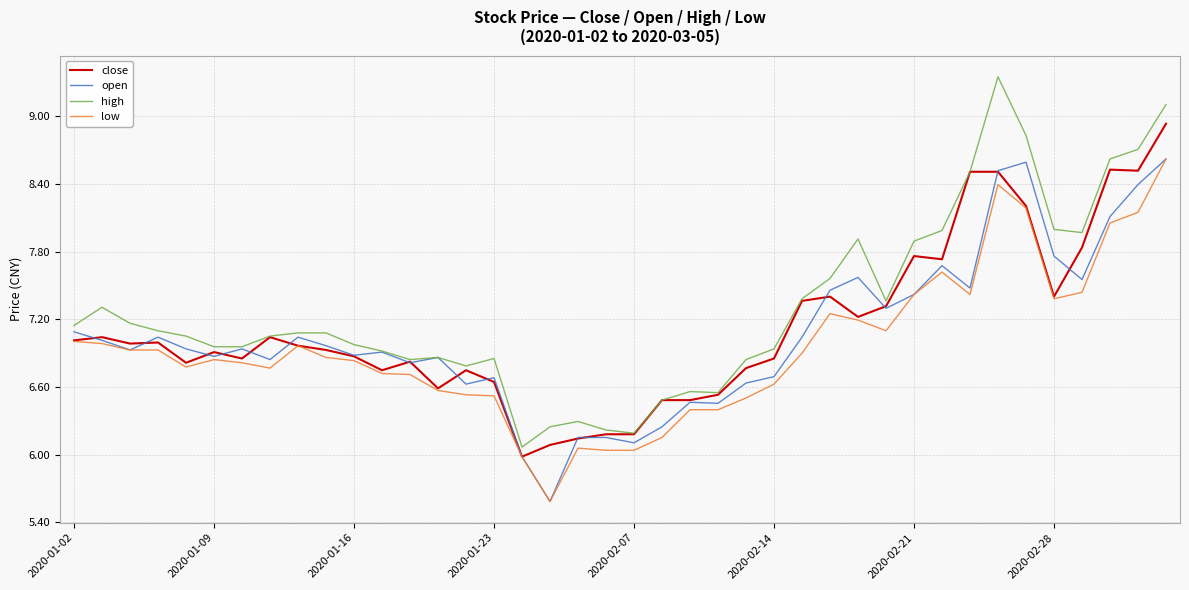

Rank the series by their average value, from highest to lowest.

high, close, open, low